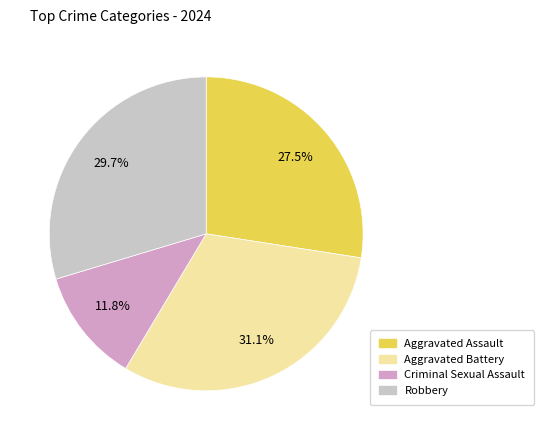

To the nearest percent, what is the combined percentage of Aggravated Battery and Robbery?

61%